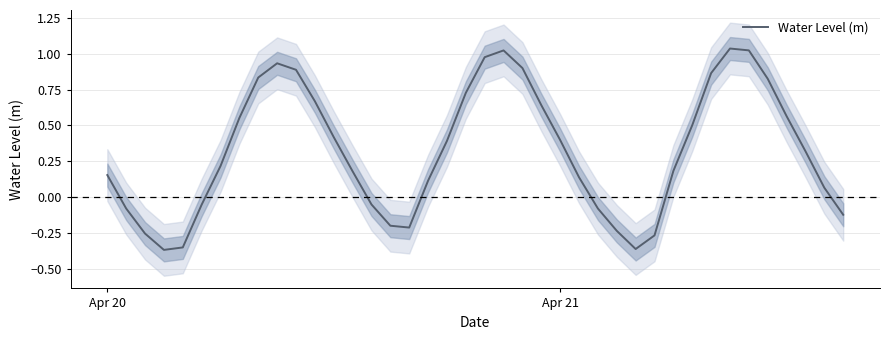

At which label does Water Level (m) first exceed 0?

Apr 20